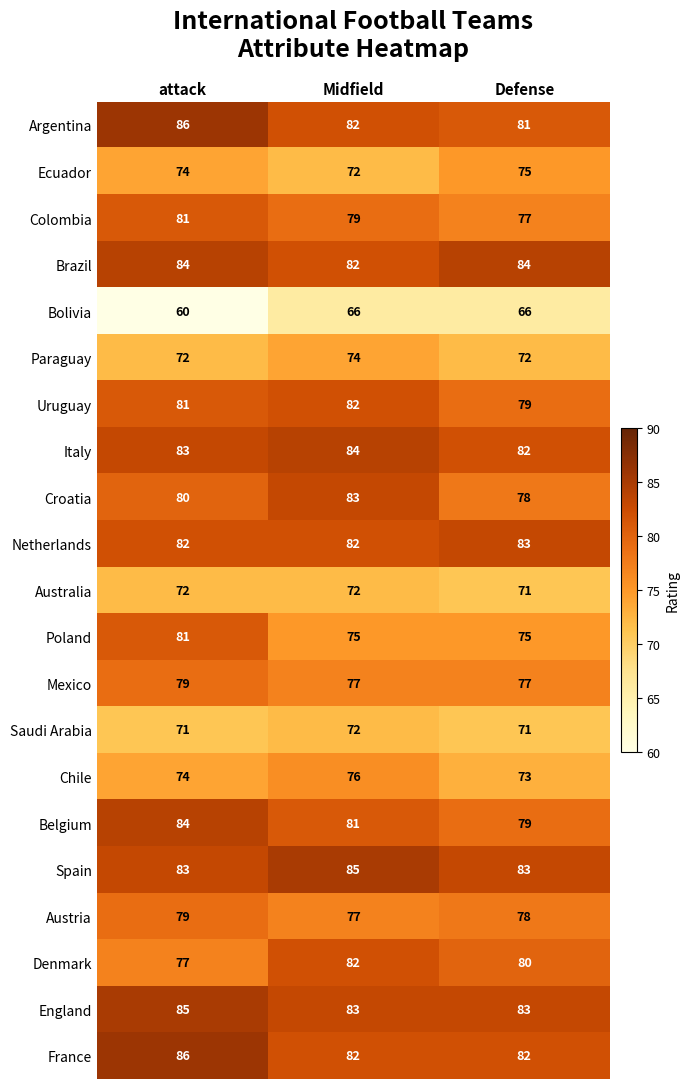

List the labels in order of Italy value, smallest first.

Defense, attack, Midfield